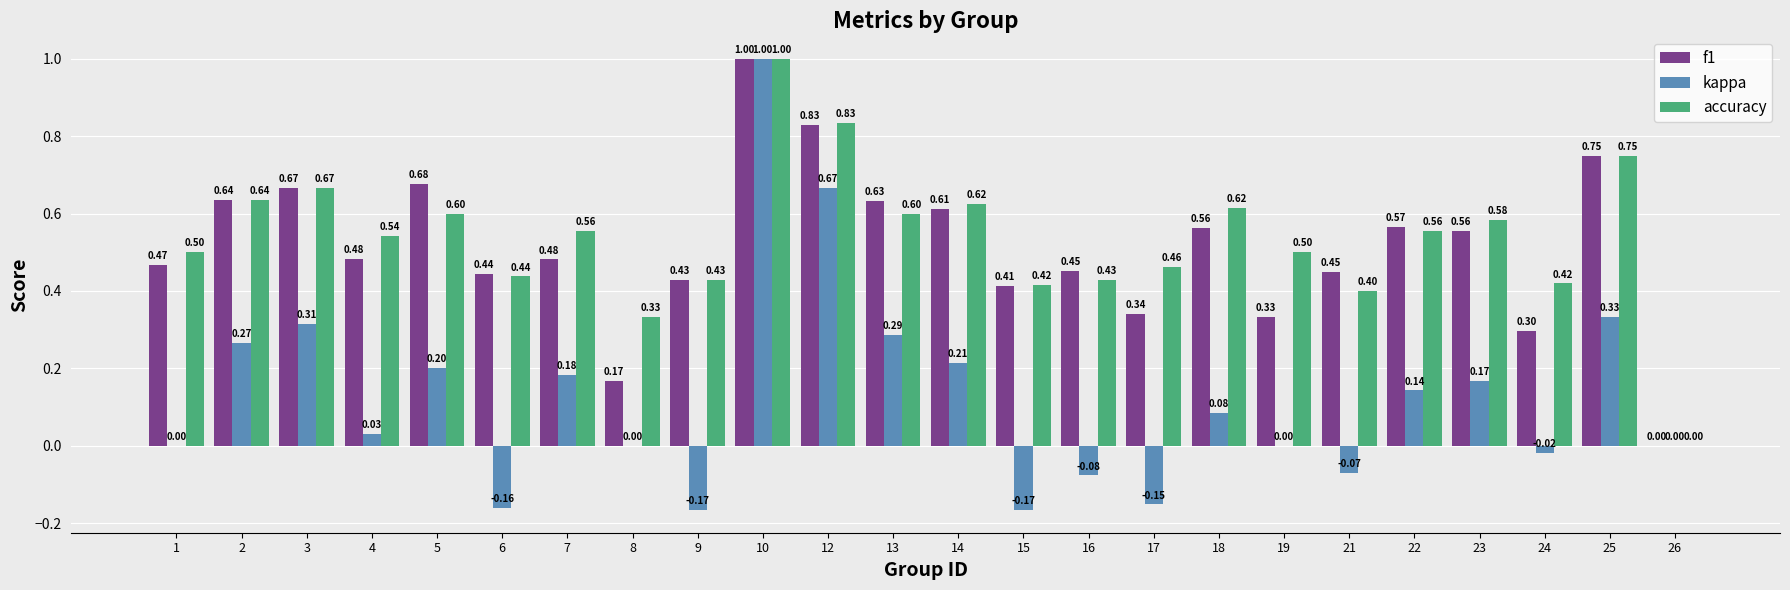

At which label is accuracy closest to 0?

26